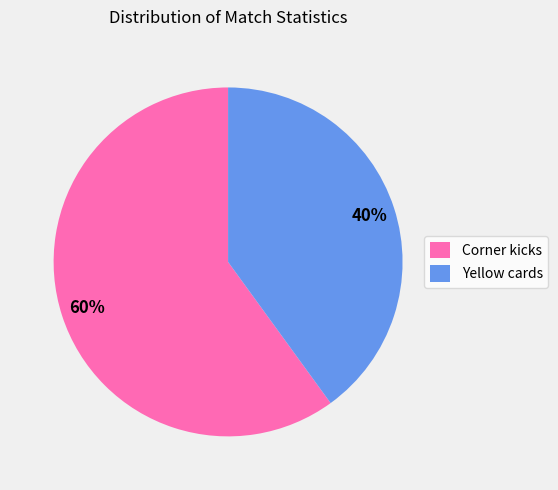

Does Yellow cards represent more than half of the total?

No